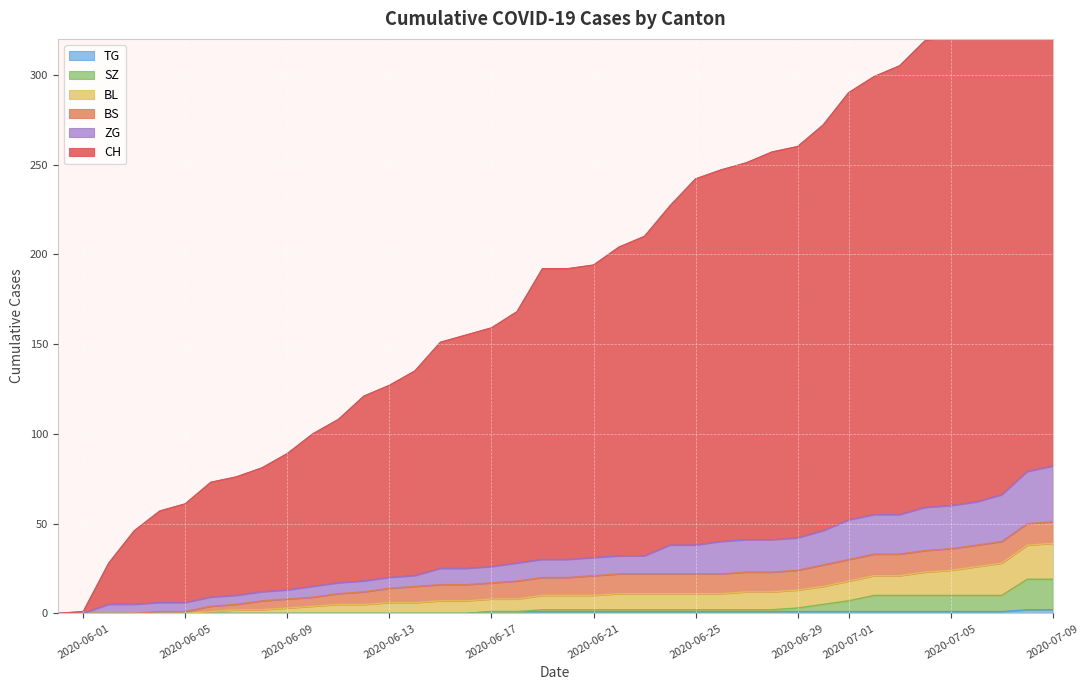

True or false: SZ has more than 0 points higher than both neighbors.

False